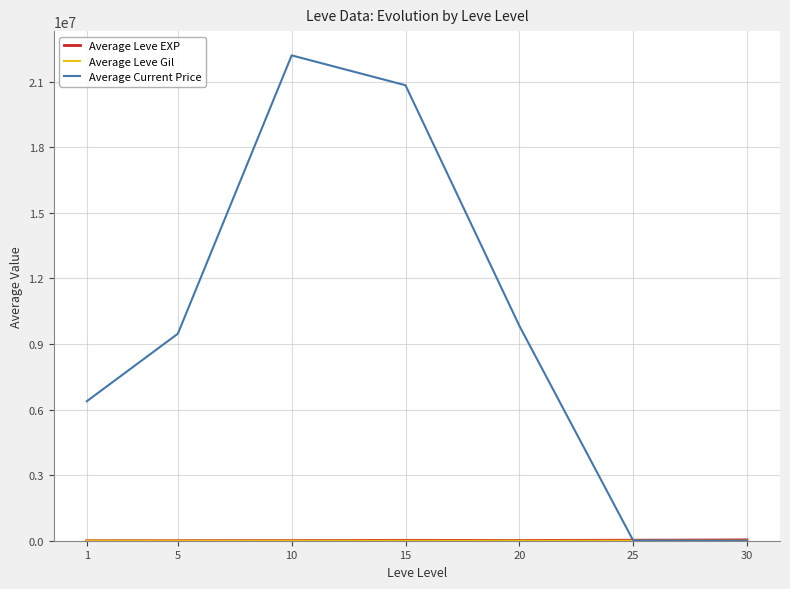

Does the chart have visible grid lines?

Yes